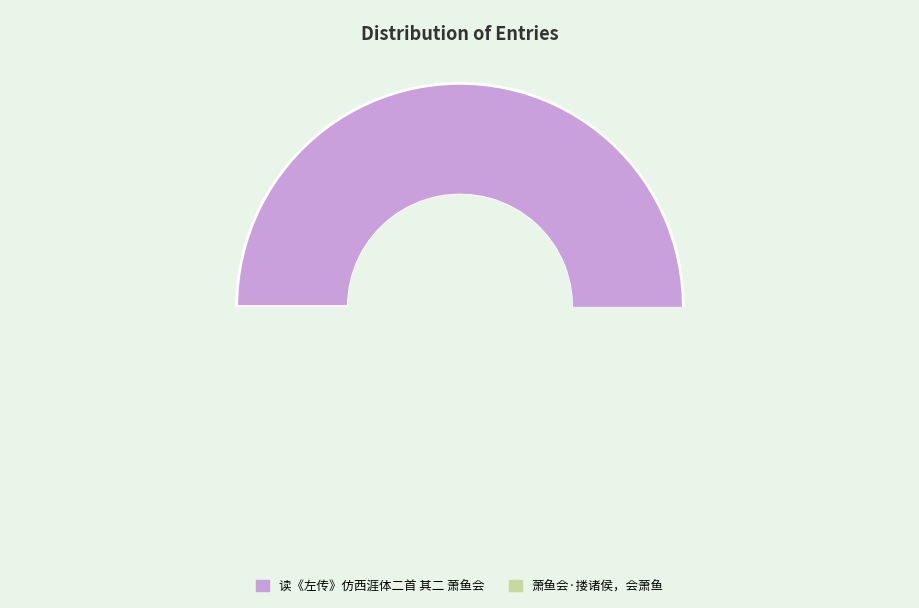

Does any single category account for the majority?

Yes